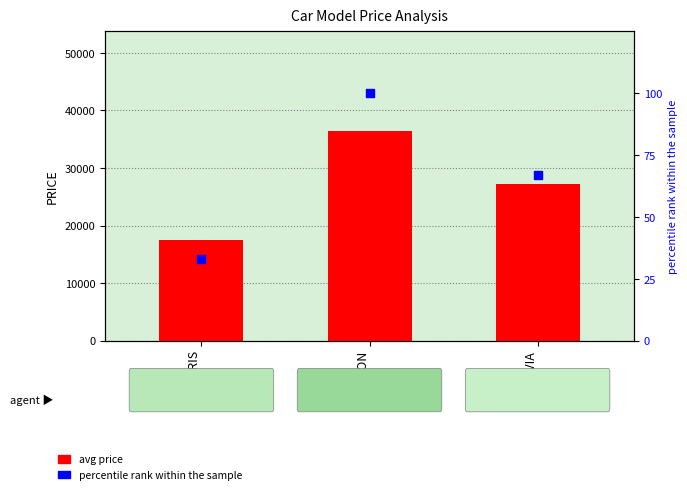

Which series has the largest total across all categories?

avg price